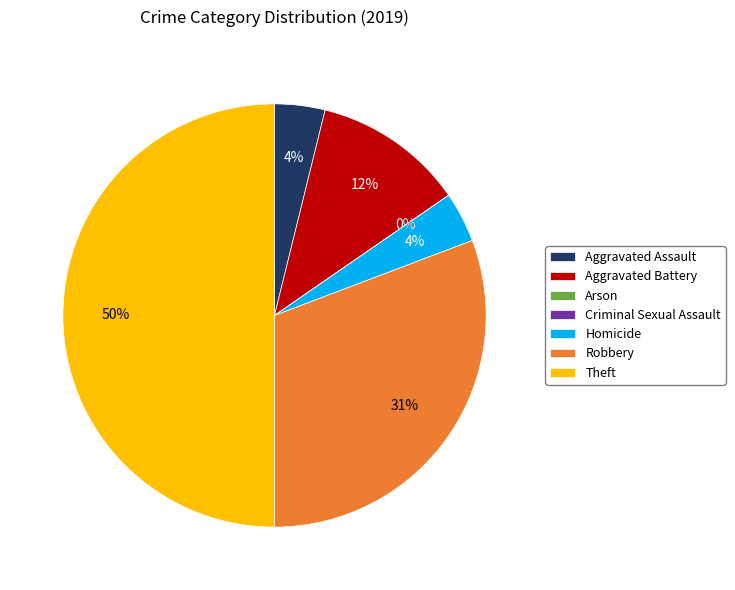

How many segments does this pie chart have?

7